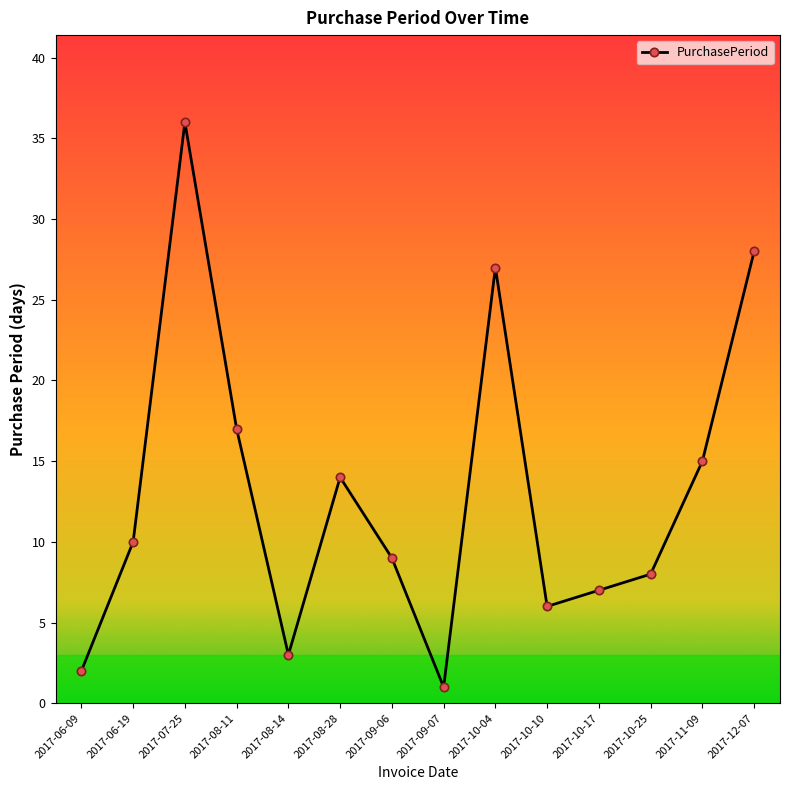

True or false: the data shows 9 at 2017-09-06.

True